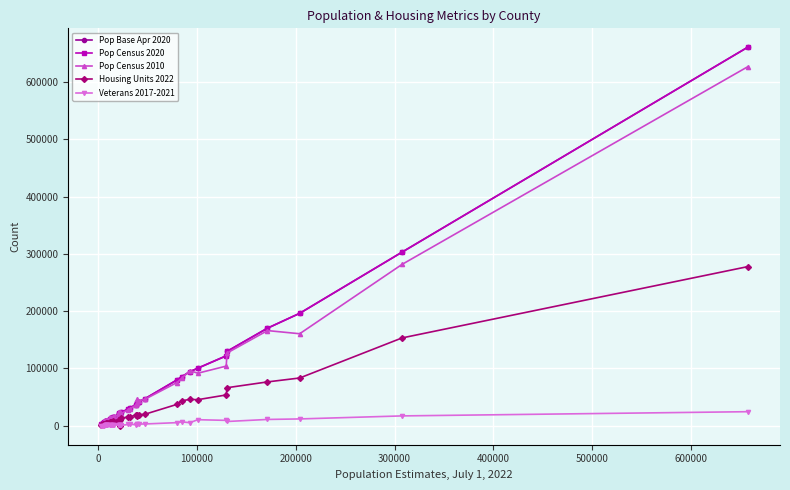

True or false: Veterans 2017-2021 has more than 2 interior local peaks.

True